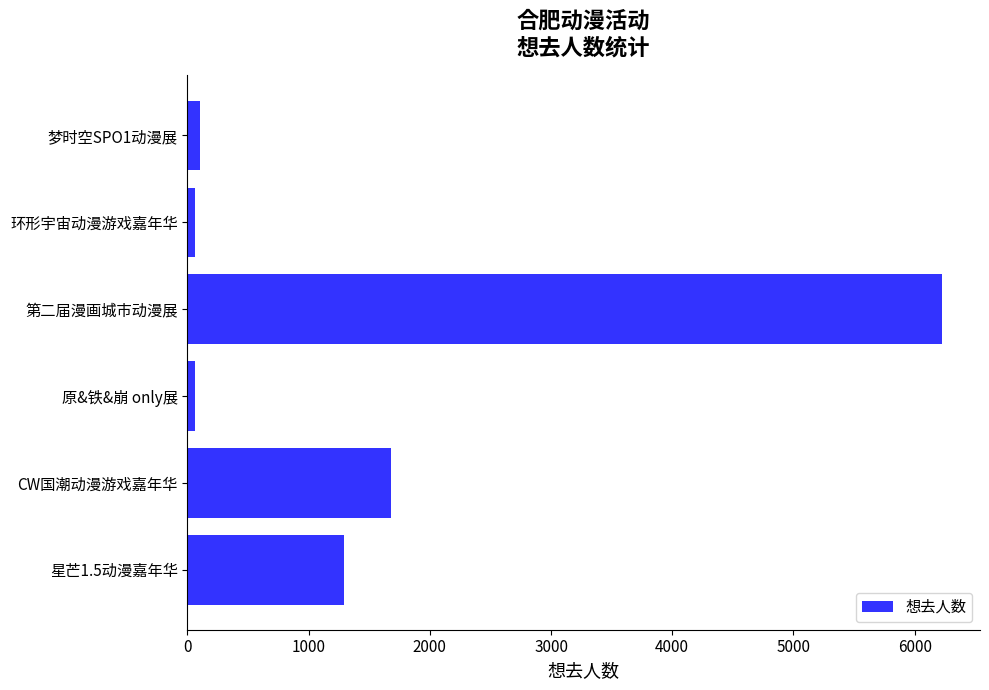

The chart shows a value of 11077 at 第二届漫画城市动漫展. True or false?

False